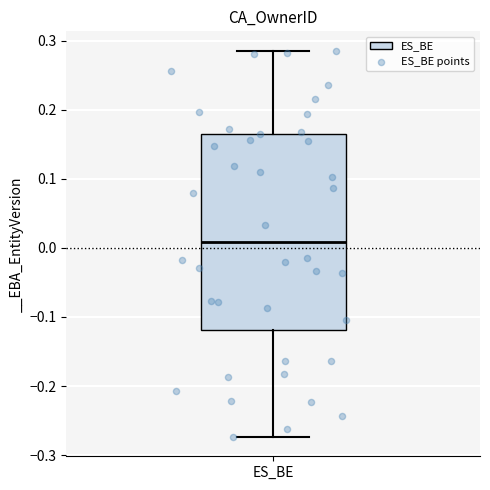

Transcribe this box plot: give where the median line is, the range the box spans, and where the two whiskers end, as read against the y-axis. The values are not printed on the chart, so give them approximately, as read against the axis.

median 0.01, box -0.12 to 0.17, whiskers -0.27 to 0.29